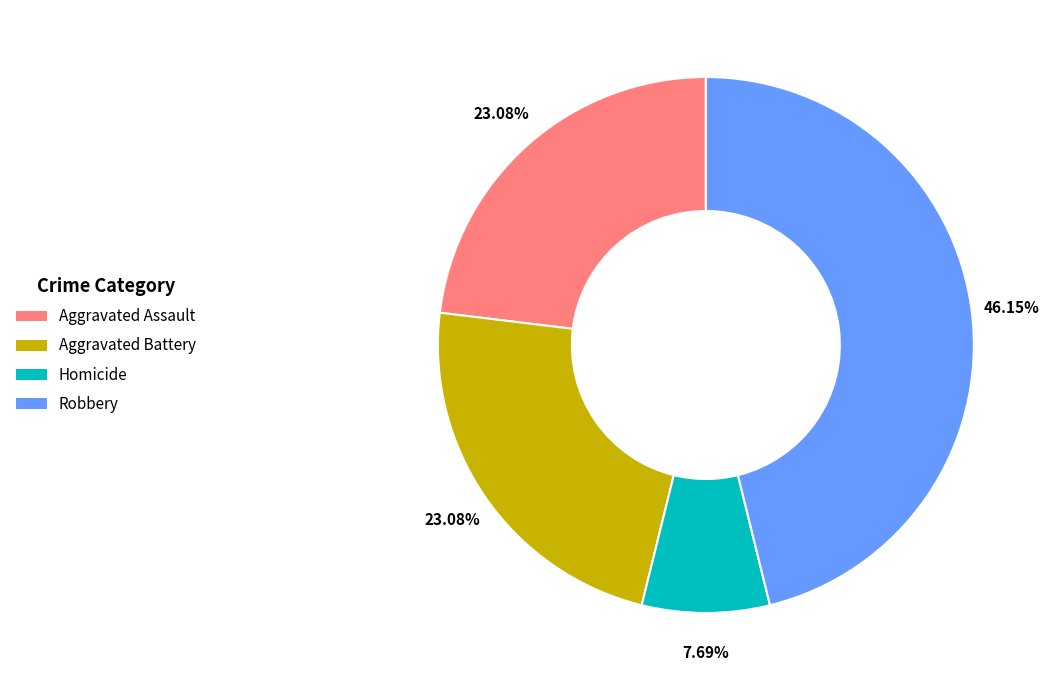

What is the ratio of the value at Aggravated Assault to the value at Robbery?

0.5